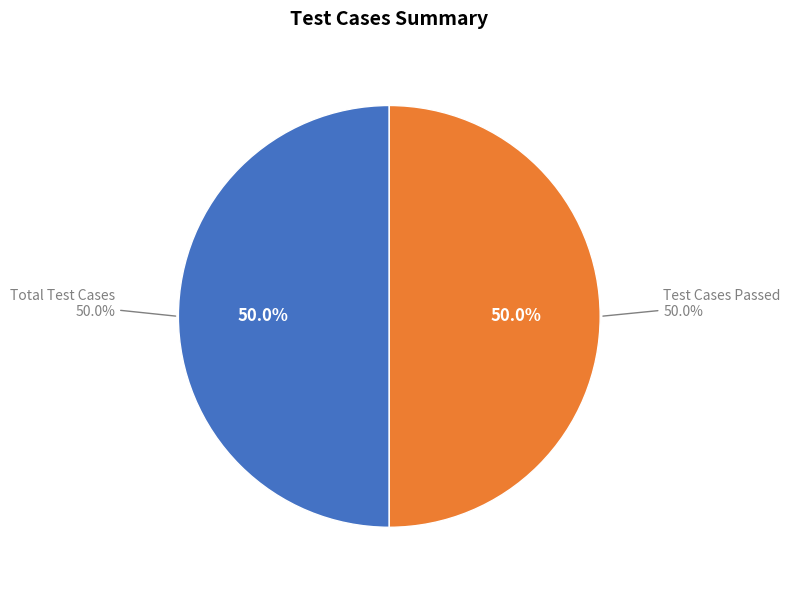

Which category has the biggest portion of the pie?

Total Test Cases